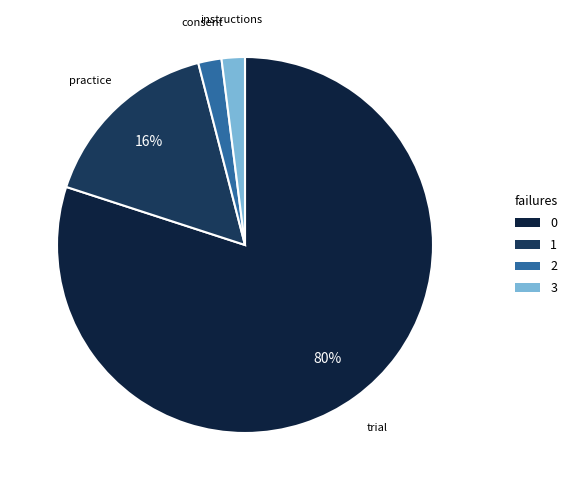

Combined, do instructions and practice account for over 50%?

No